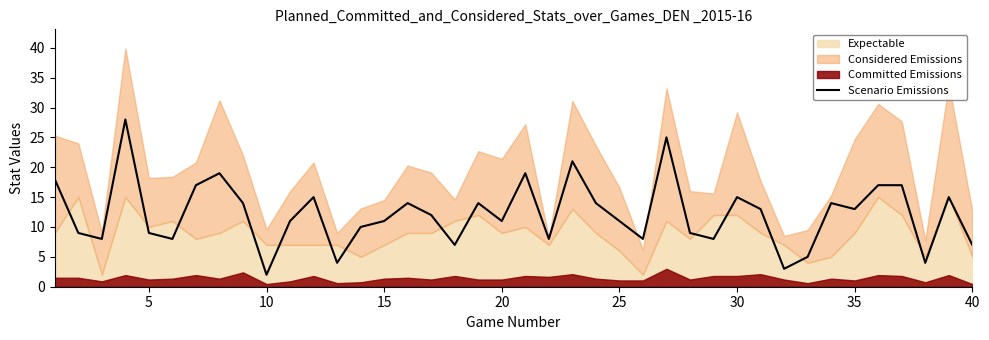

What is the maximum value for Scenario Emissions?

28